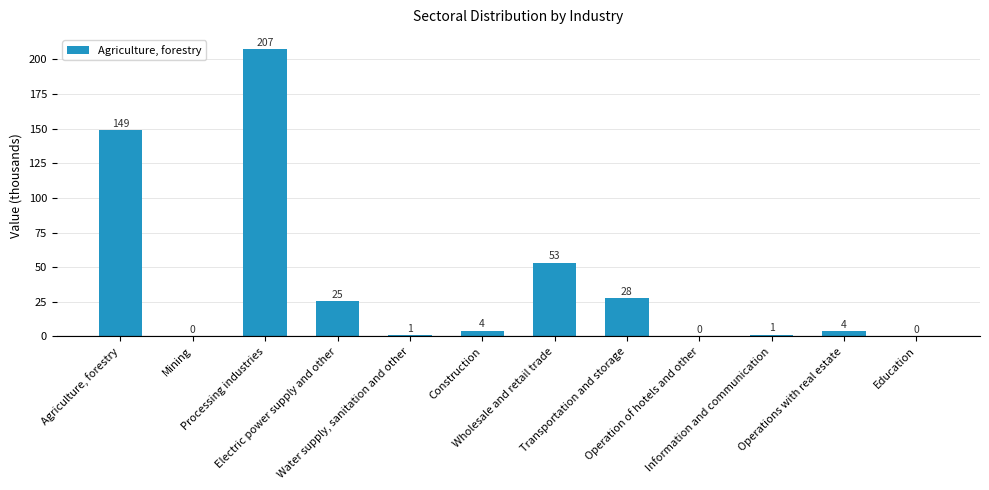

What is the label of the 9th bar from the right?

Electric power supply and other